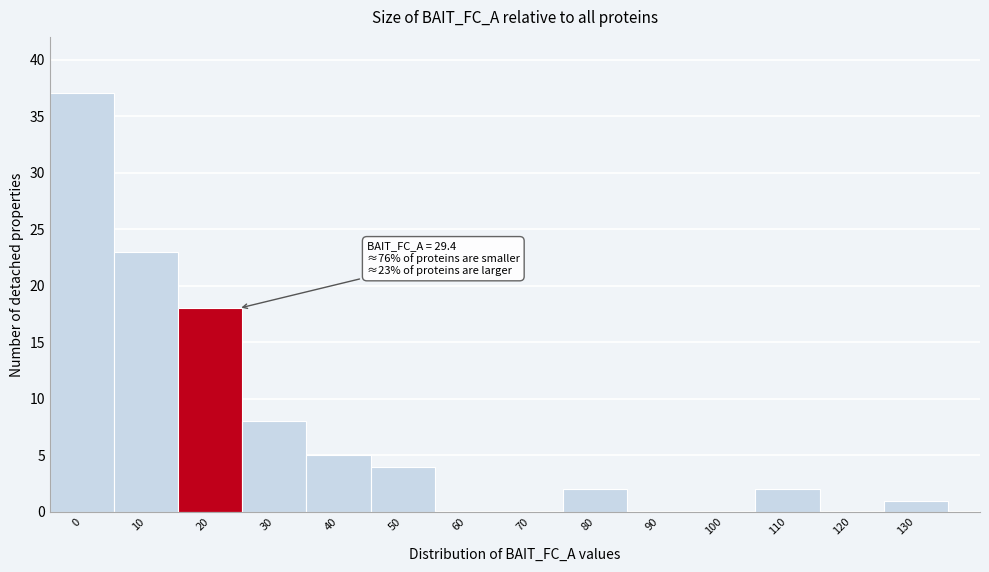

Reading left to right, extract all data points from this chart.

0=37	10=23	20=18	30=8	40=5	50=4	60=0	70=0	80=2	90=0	100=0	110=2	120=0	130=1